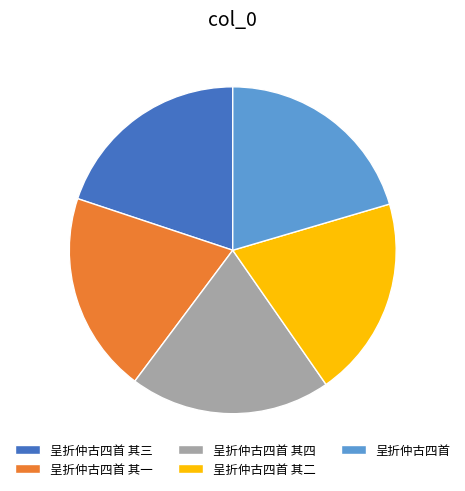

Does any single category account for the majority?

No